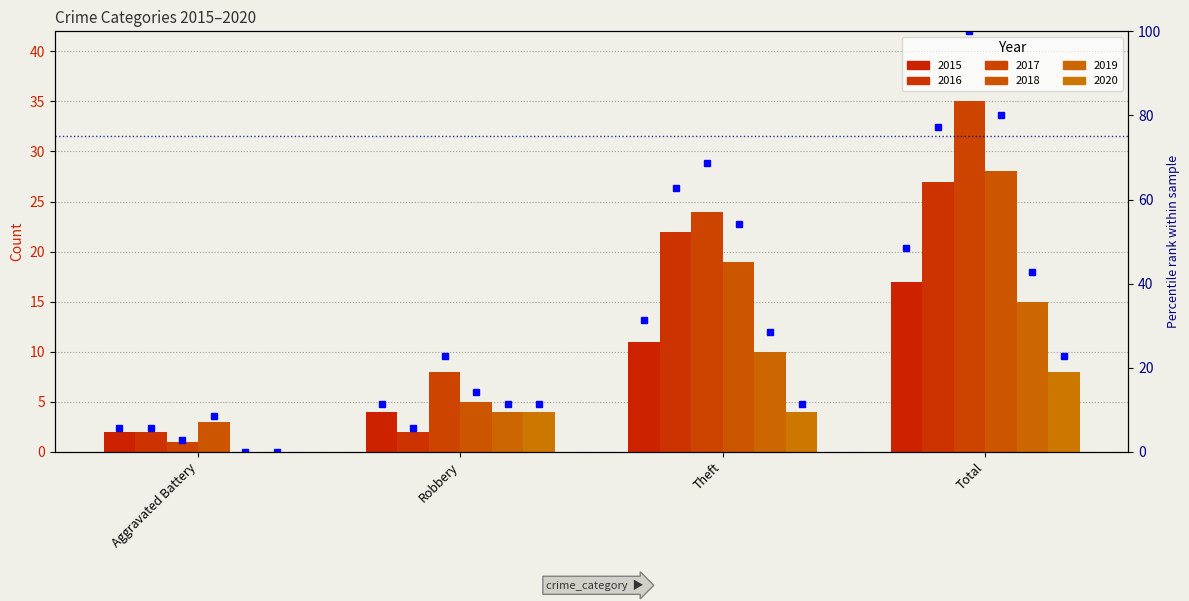

Is the value of 2017 at Robbery greater than the value of 2015 at Theft?

No